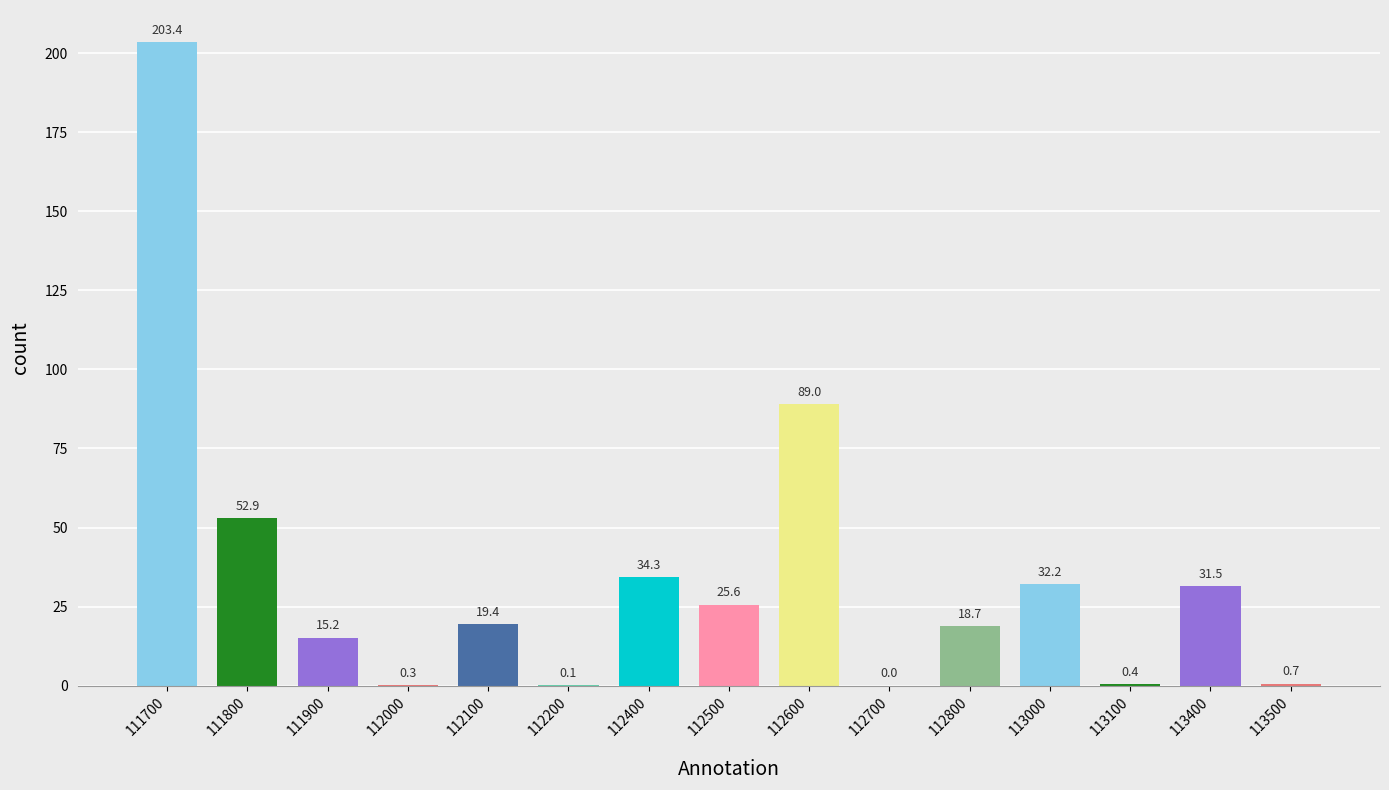

How many data points are above 19?

8